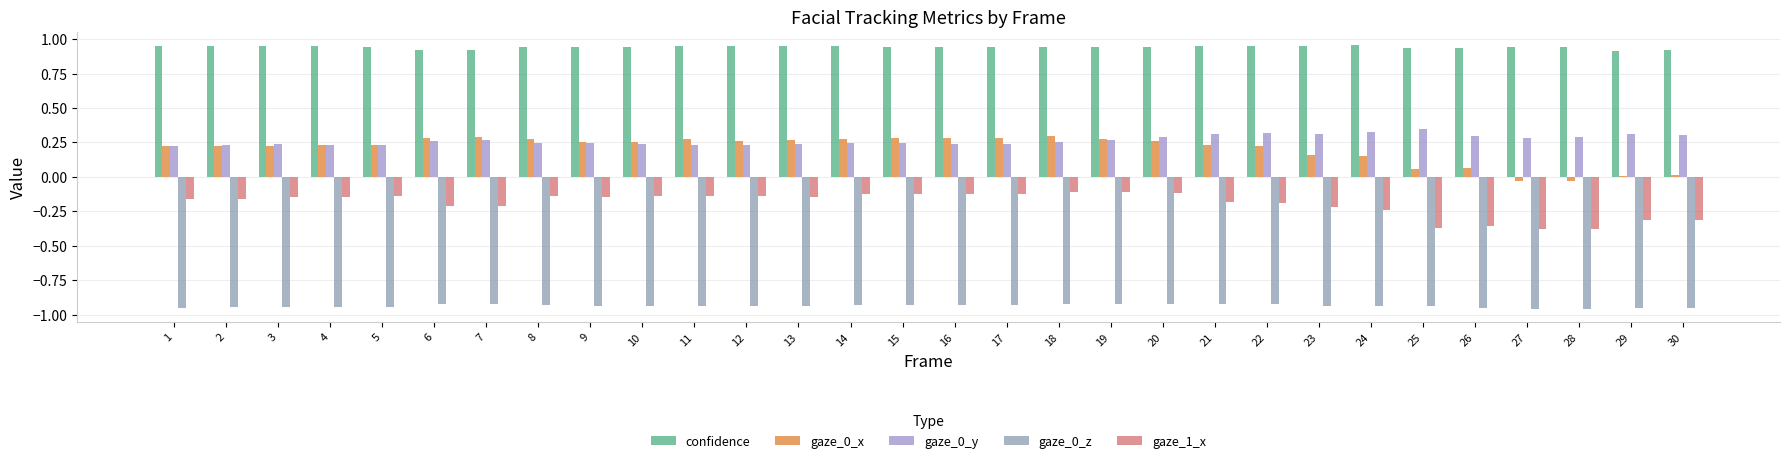

What is the sum of all gaze_1_x values?

-5.8